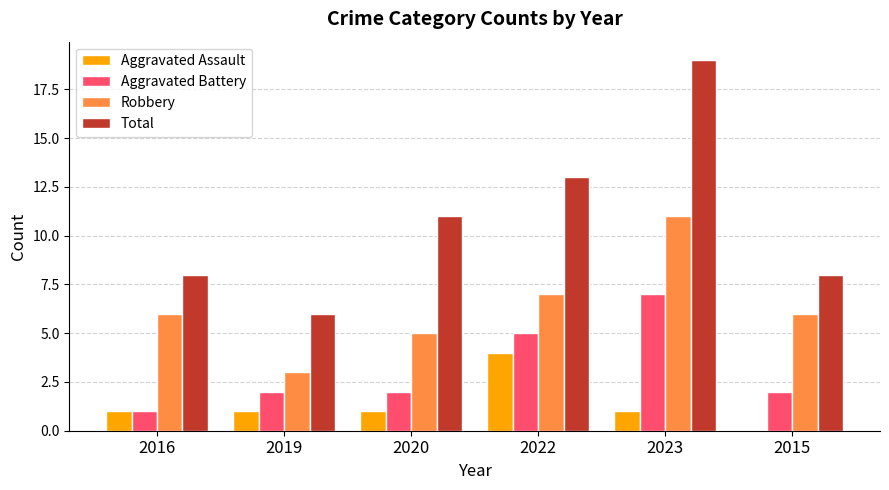

How many Aggravated Battery values are between 2 and 5?

4